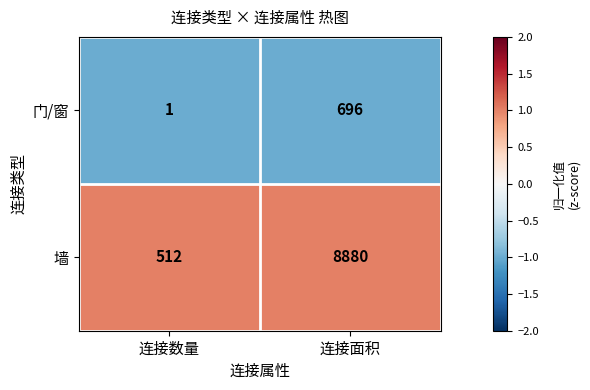

What is the spread (max minus min) of values at 连接数量?

511